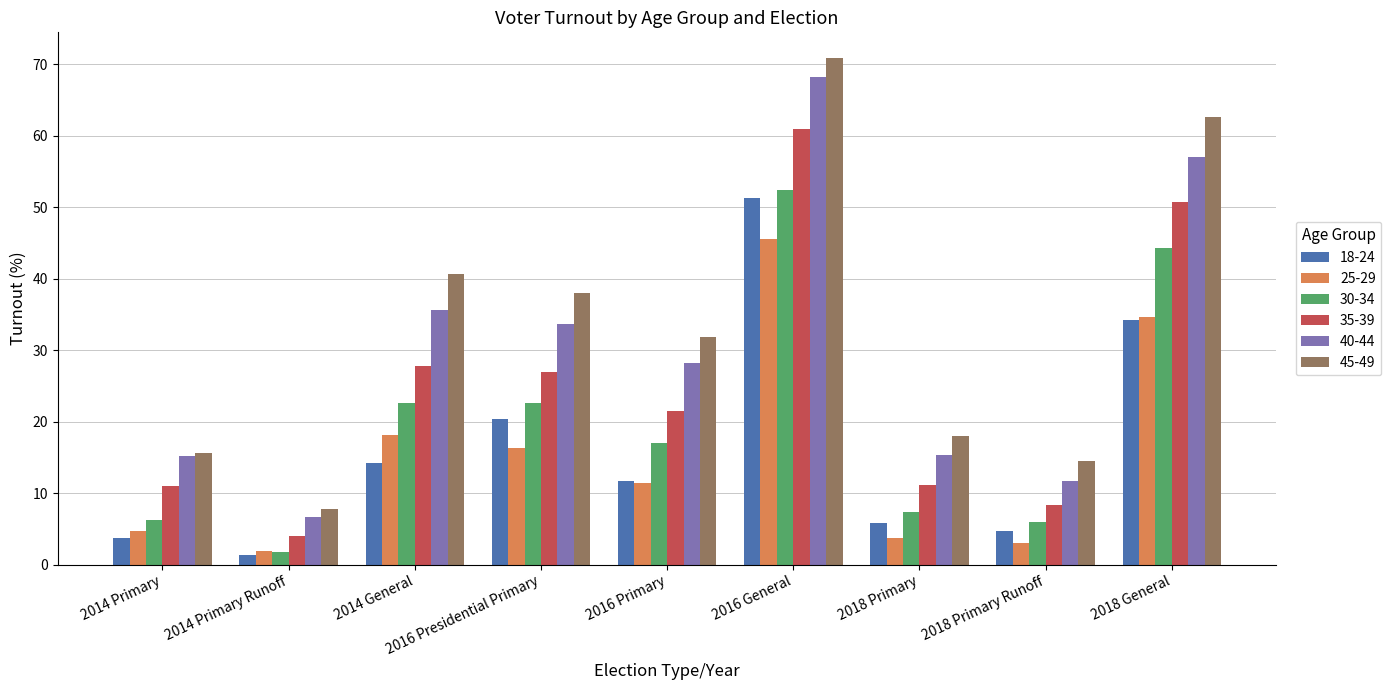

How many data points in 40-44 are above 28?

5